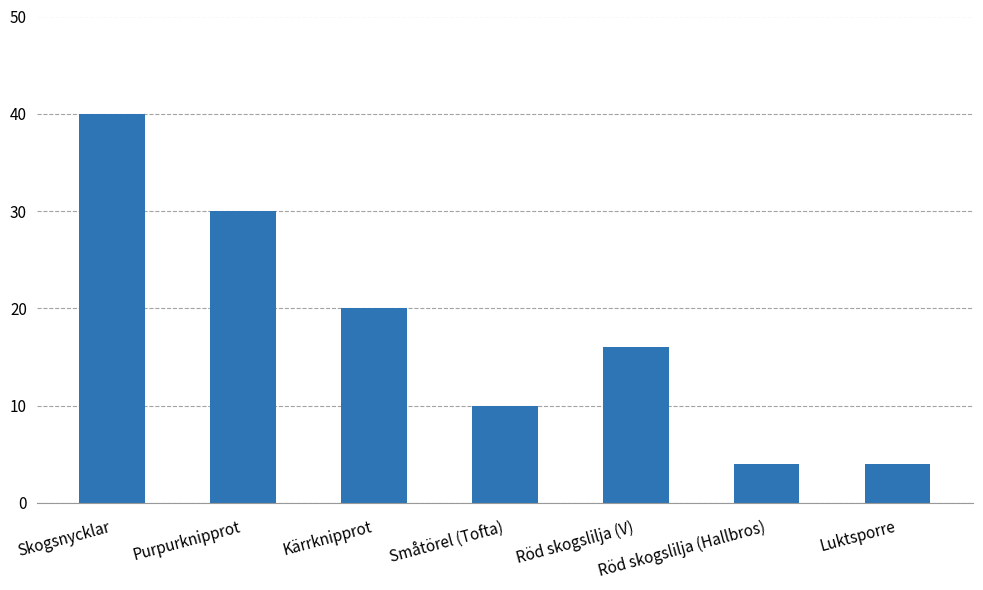

Where is the data nearest to the value 22?

Kärrknipprot